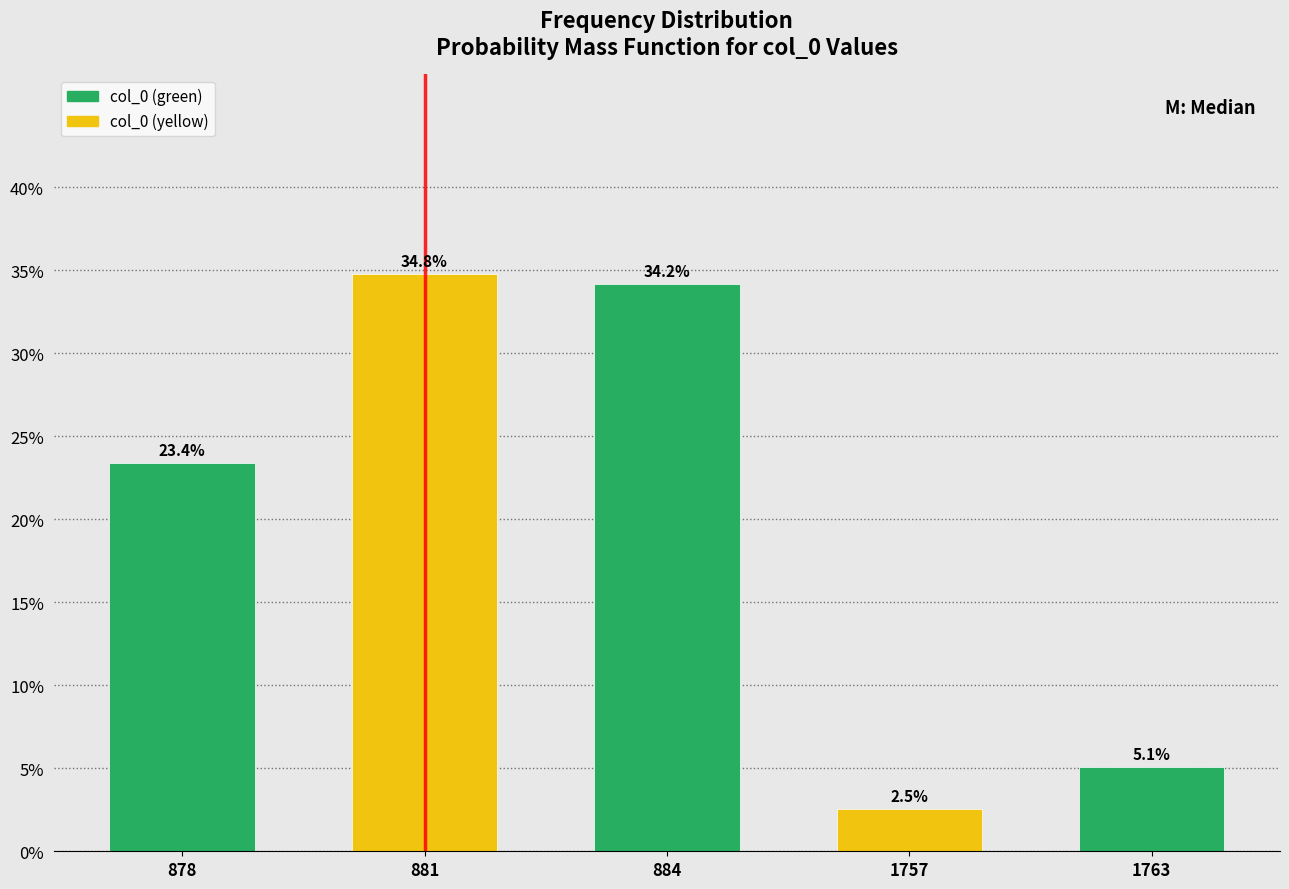

Reading left to right, transcribe all the data shown in this chart.

23.4	34.8	34.2	2.5	5.1